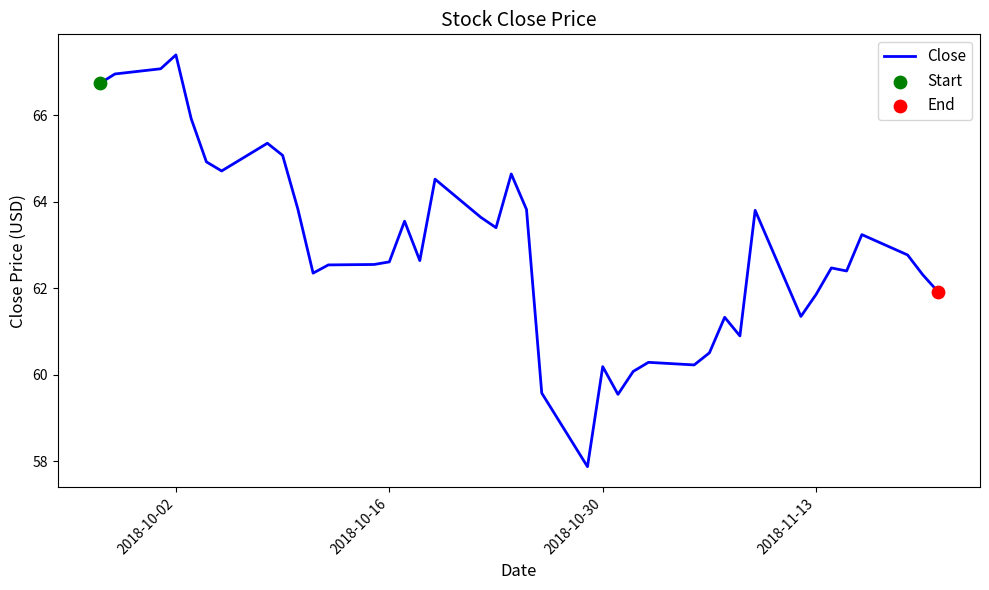

What is the minimum value shown in the chart?

57.9